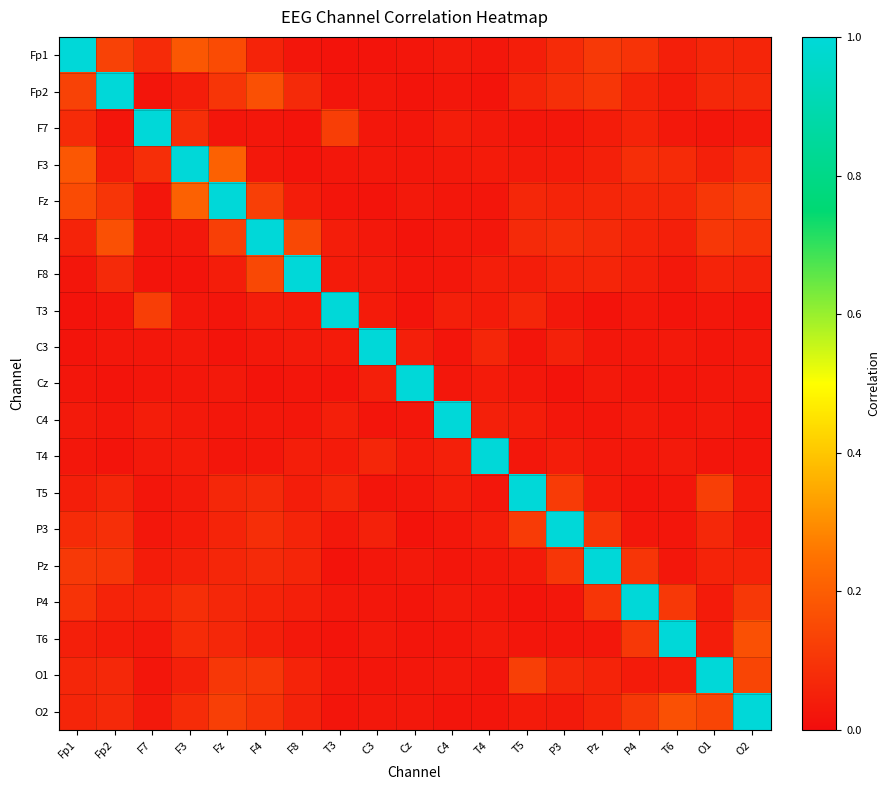

Count the number of data series in this chart.

19